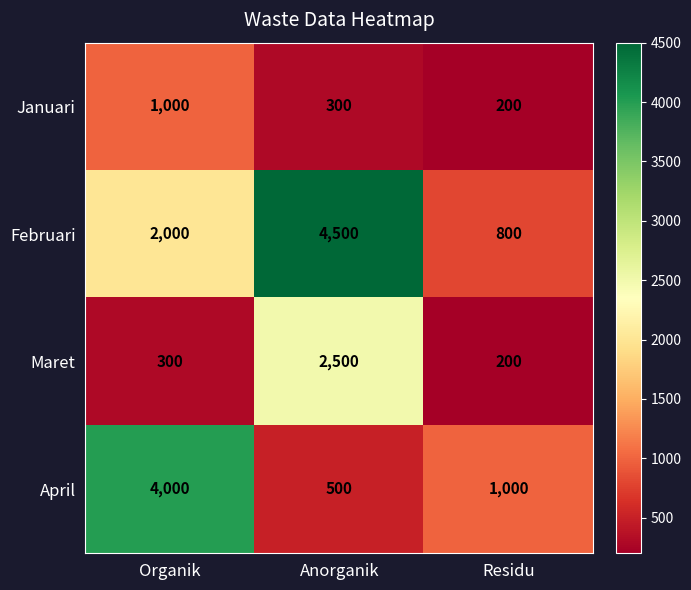

Reading left to right, list all the values displayed in this chart.

Januari: 1000	300	200
Februari: 2000	4500	800
Maret: 300	2500	200
April: 4000	500	1000